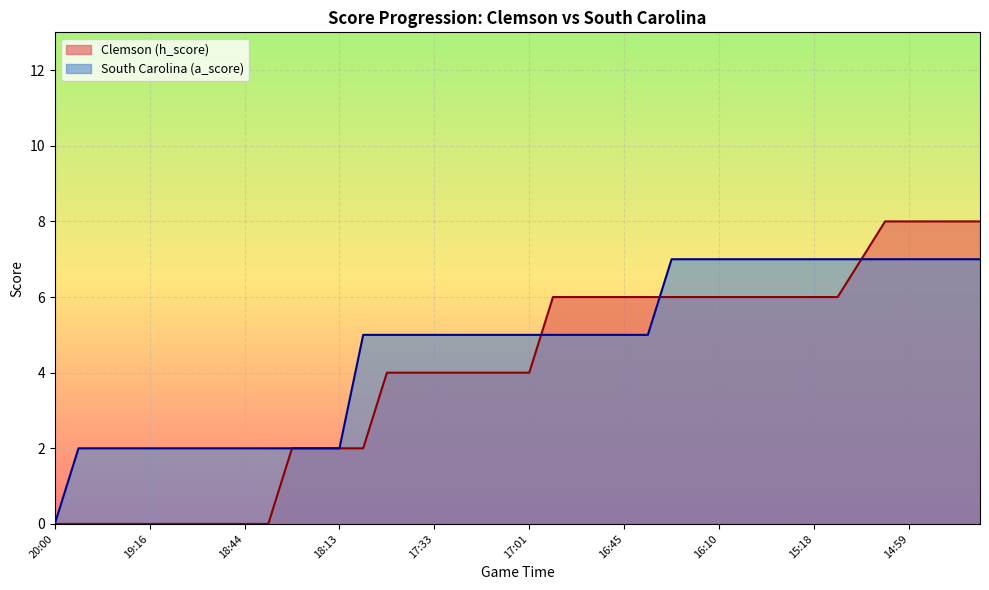

True or false: Clemson (h_score) has more than 1 points higher than both neighbors.

False